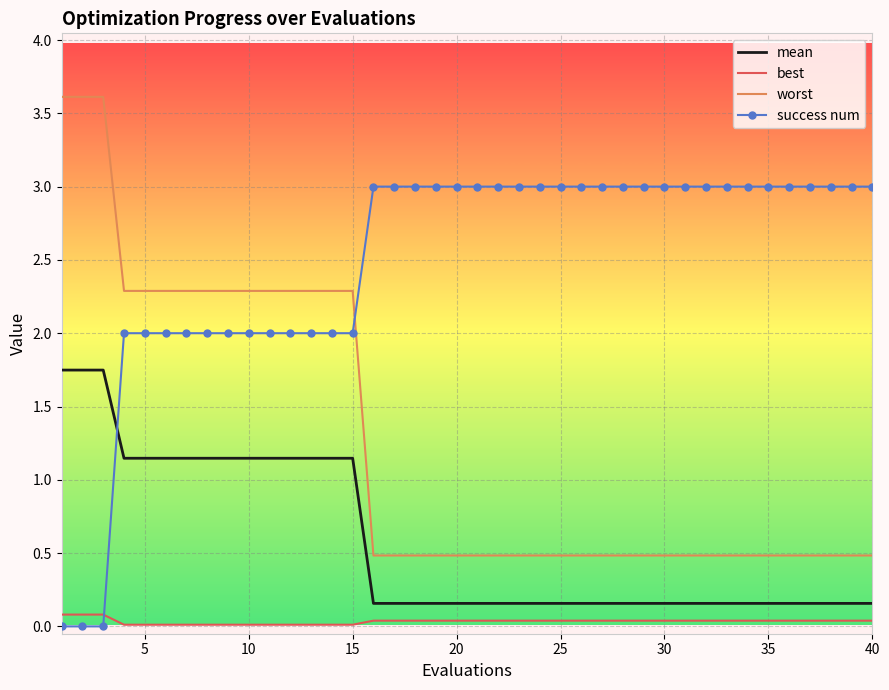

True or false: worst and mean cross at least once.

False